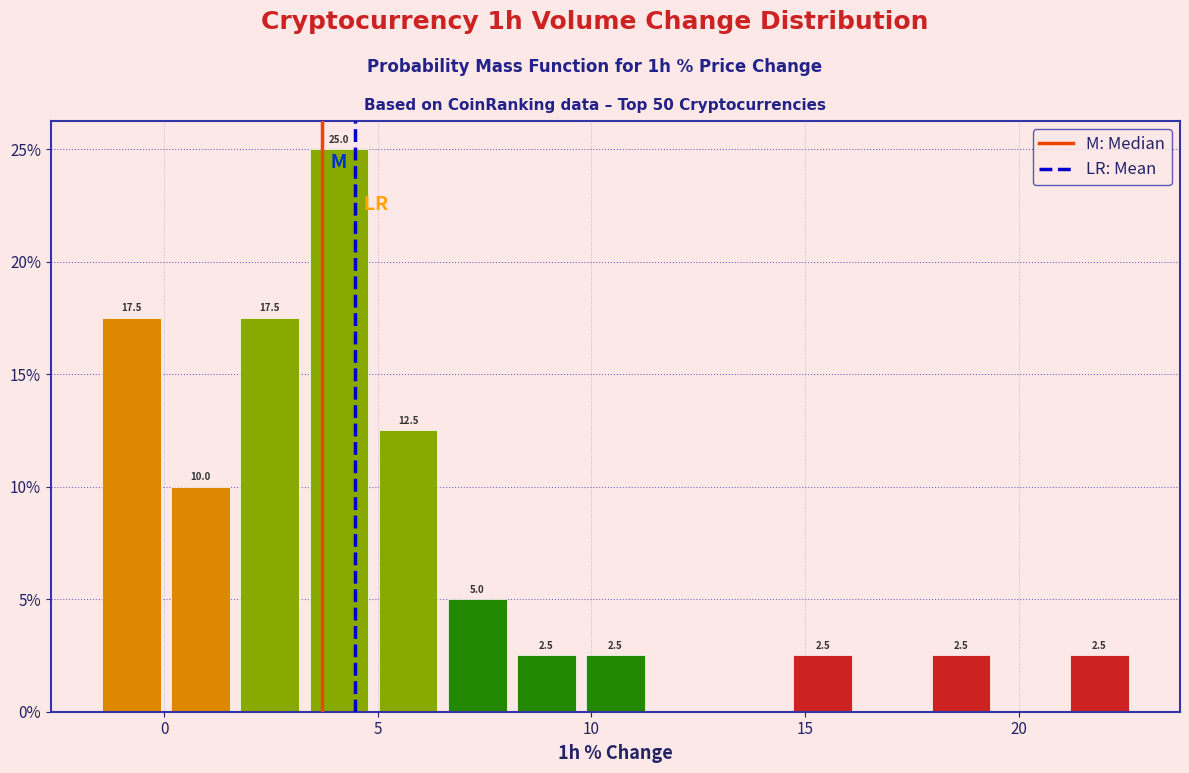

Read against the x-axis, roughly where is the centre of the tallest bar?

4.0